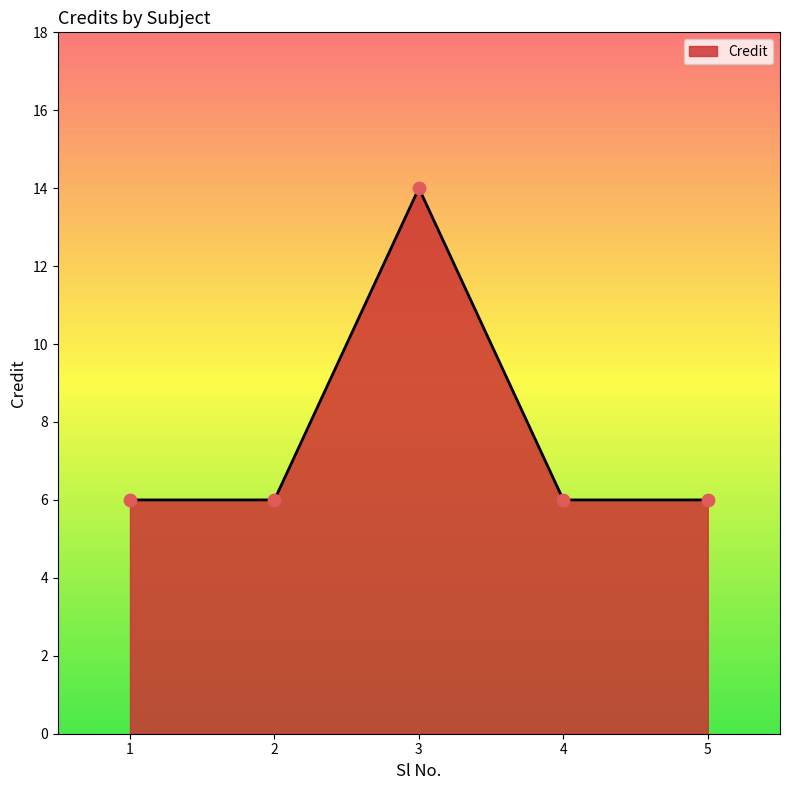

Between 3 and 1, which is larger?

3